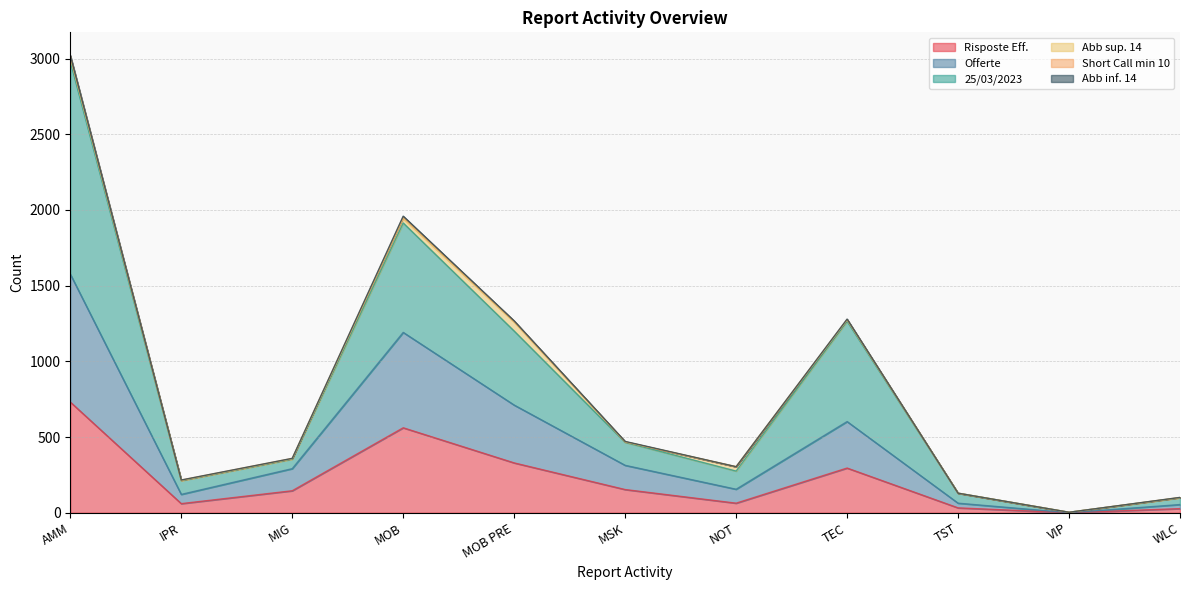

Rank the series at TST from highest to lowest value.

25/03/2023, Offerte, Risposte Eff.